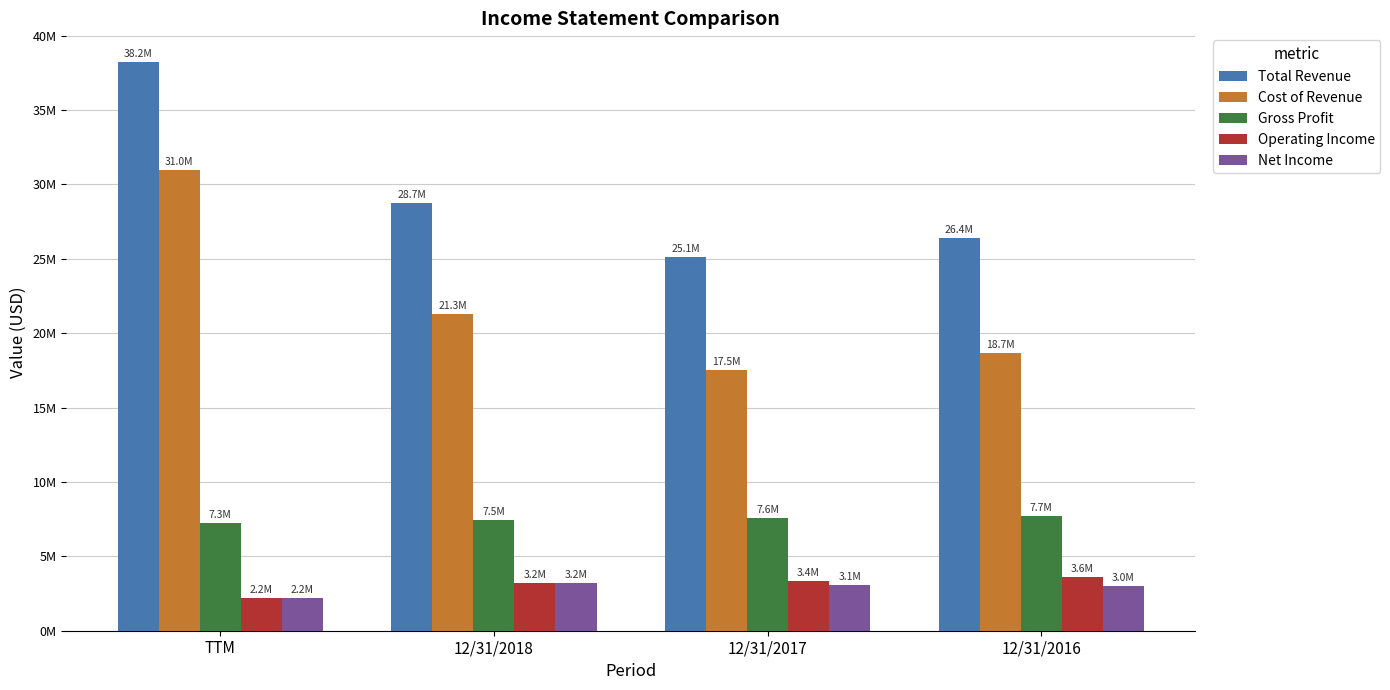

Does the chart contain stacked bars?

No